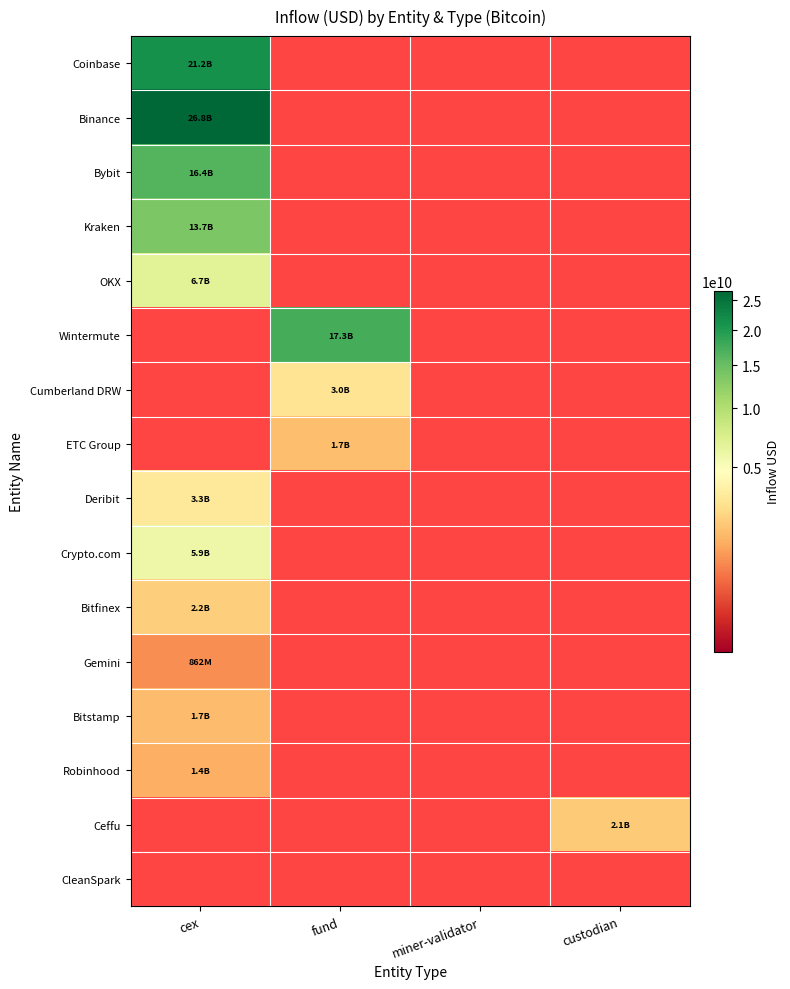

Is it true that Wintermute equals 8240450124.3 at fund?

False